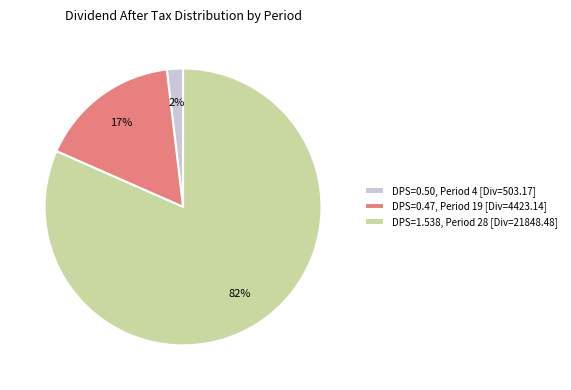

Is the sum of DPS=0.50, Period 4 [Div=503.17] and DPS=0.47, Period 19 [Div=4423.14] greater than half?

No